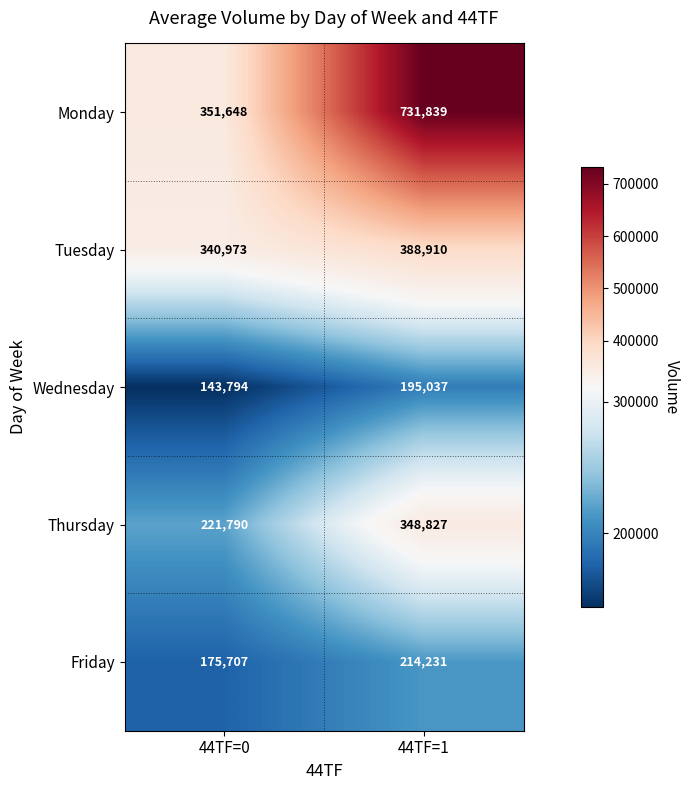

The Friday series shows 214231 at 44TF=1. True or false?

True